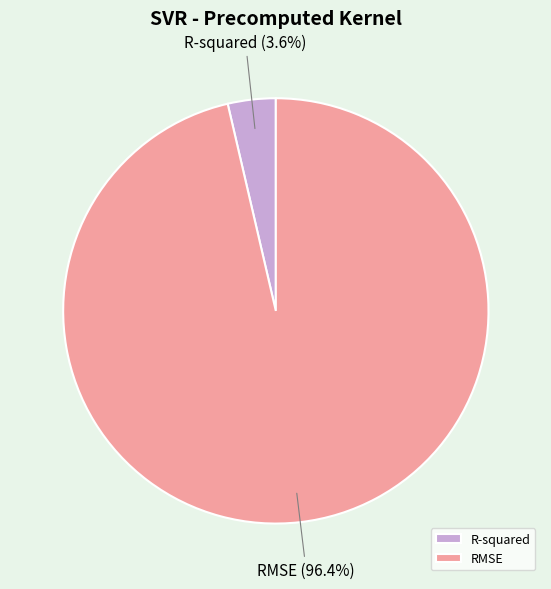

Is RMSE the majority of the pie?

Yes